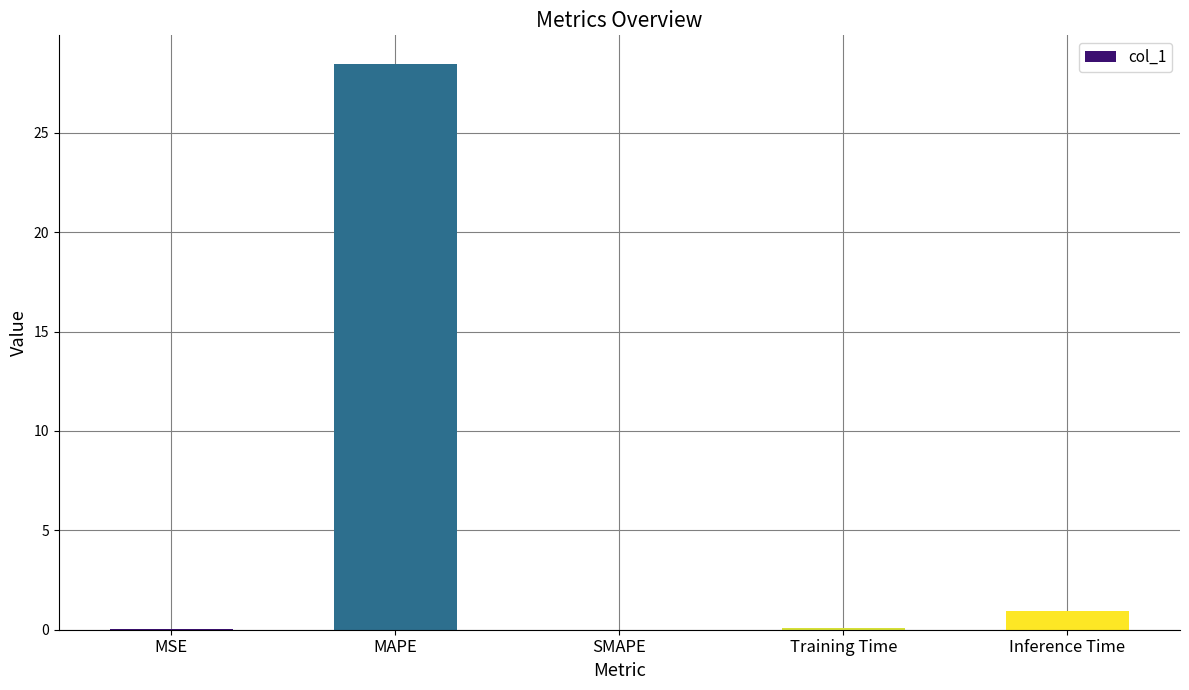

What is the sum of all values?

29.5